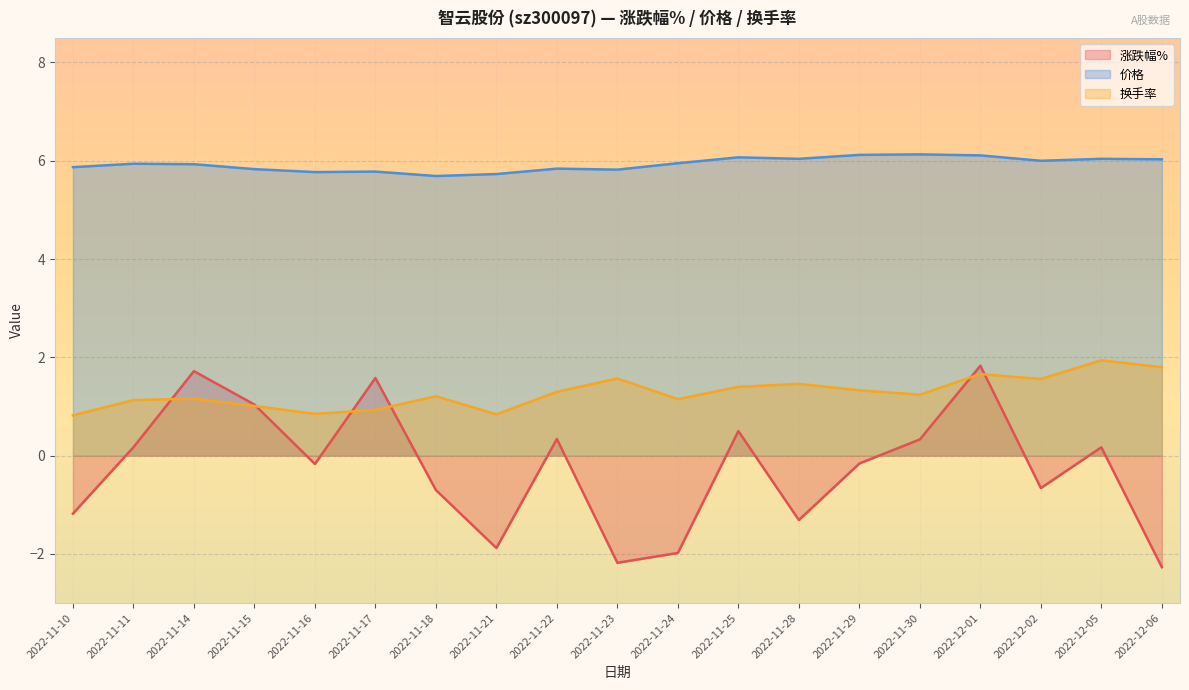

Reading left to right, what are all the values shown in this chart?

涨跌幅%: 2022-11-10=-1.2	2022-11-11=0.2	2022-11-14=1.7	2022-11-15=1.0	2022-11-16=-0.2	2022-11-17=1.6	2022-11-18=-0.7	2022-11-21=-1.9	2022-11-22=0.3	2022-11-23=-2.2	2022-11-24=-2.0	2022-11-25=0.5	2022-11-28=-1.3	2022-11-29=-0.2	2022-11-30=0.3	2022-12-01=1.8	2022-12-02=-0.7	2022-12-05=0.2	2022-12-06=-2.3
价格: 2022-11-10=5.9	2022-11-11=5.9	2022-11-14=5.9	2022-11-15=5.8	2022-11-16=5.8	2022-11-17=5.8	2022-11-18=5.7	2022-11-21=5.7	2022-11-22=5.8	2022-11-23=5.8	2022-11-24=6.0	2022-11-25=6.1	2022-11-28=6.0	2022-11-29=6.1	2022-11-30=6.1	2022-12-01=6.1	2022-12-02=6.0	2022-12-05=6.0	2022-12-06=6.0
换手率: 2022-11-10=0.8	2022-11-11=1.1	2022-11-14=1.2	2022-11-15=1.0	2022-11-16=0.8	2022-11-17=0.9	2022-11-18=1.2	2022-11-21=0.8	2022-11-22=1.3	2022-11-23=1.6	2022-11-24=1.1	2022-11-25=1.4	2022-11-28=1.5	2022-11-29=1.3	2022-11-30=1.2	2022-12-01=1.7	2022-12-02=1.6	2022-12-05=1.9	2022-12-06=1.8